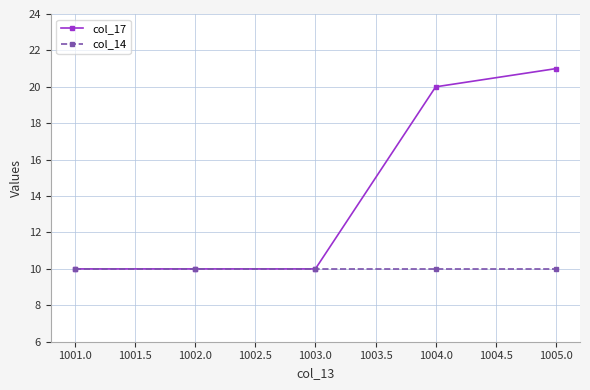

At which category does the chart reach its peak across all series?

1005.0